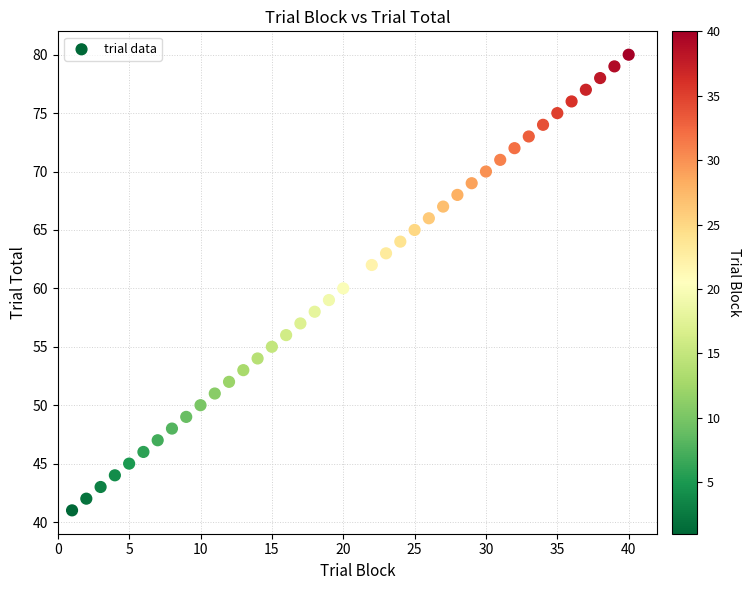

What is the range of X values (max minus min)?

39